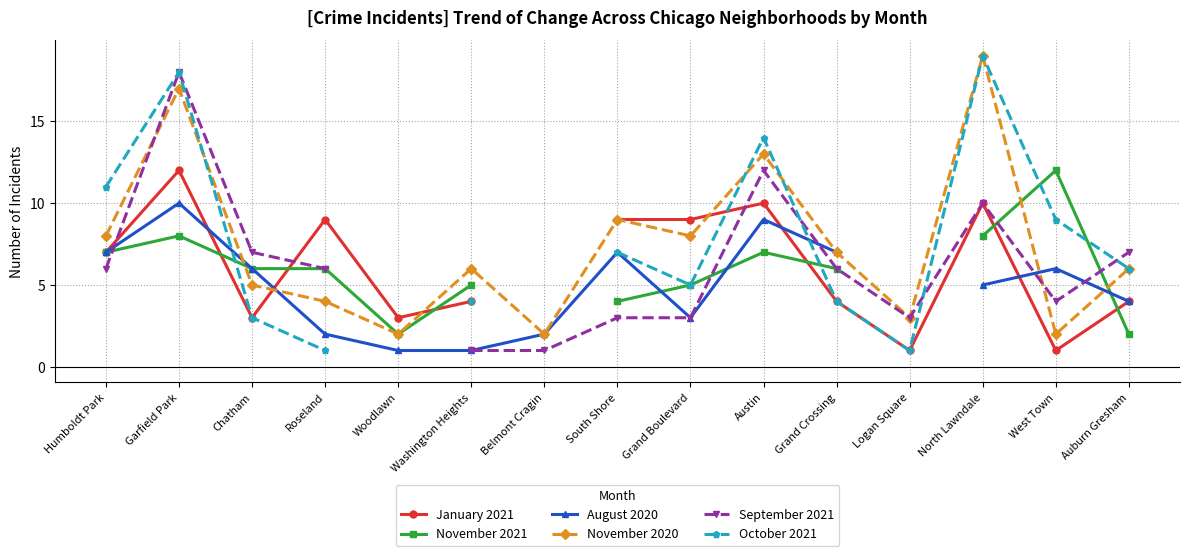

The November 2020 series shows 2.9 at Austin. True or false?

False